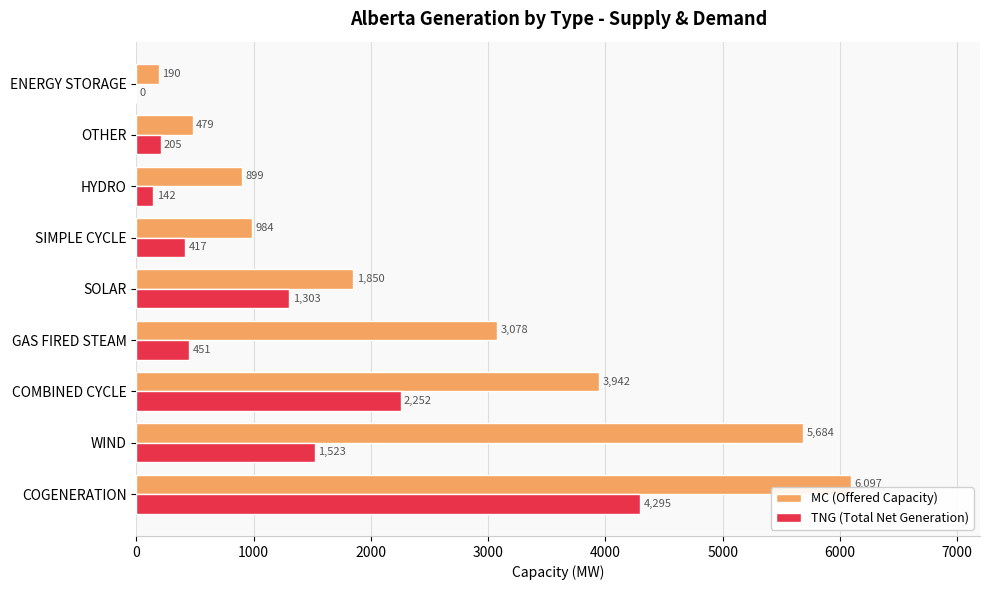

What is the sum of the MC (Offered Capacity) values at SOLAR and OTHER?

2329